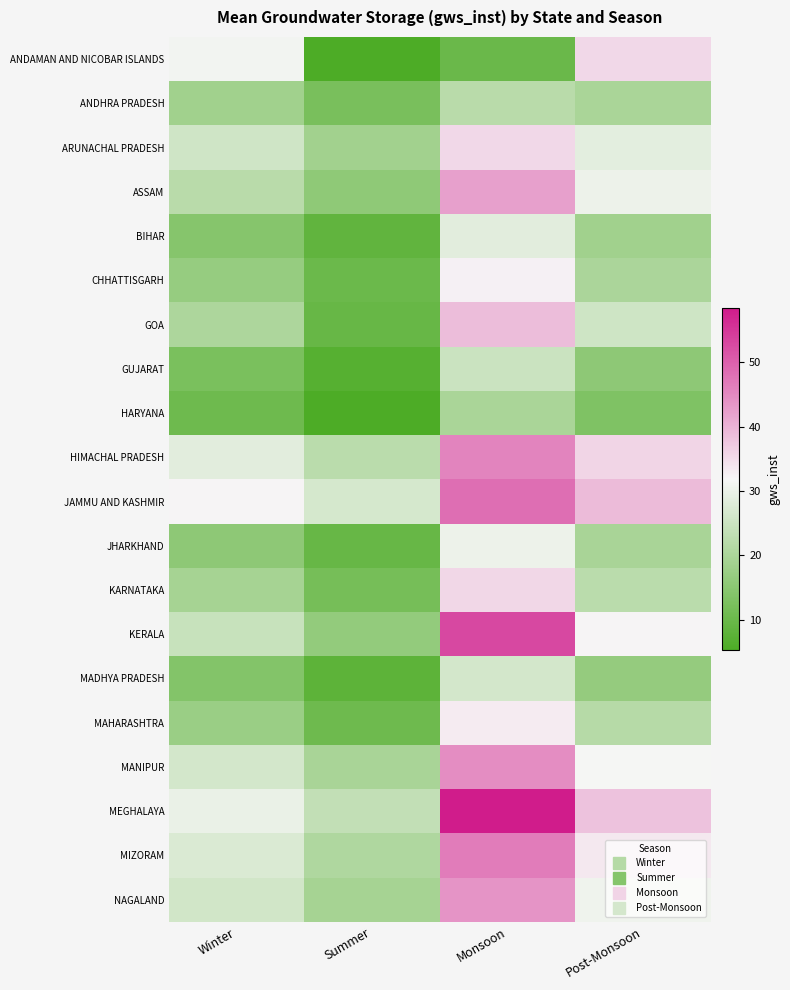

Reading right to left, transcribe all the data shown in this chart.

ANDAMAN AND NICOBAR ISLANDS: Post-Monsoon=35.4	Monsoon=9.9	Summer=5.2	Winter=31.1
ANDHRA PRADESH: Post-Monsoon=19.8	Monsoon=22.1	Summer=12.3	Winter=18.5
ARUNACHAL PRADESH: Post-Monsoon=28.9	Monsoon=35.4	Summer=18.7	Winter=25.6
ASSAM: Post-Monsoon=30.2	Monsoon=42.3	Summer=15.8	Winter=22.1
BIHAR: Post-Monsoon=18.4	Monsoon=28.6	Summer=8.5	Winter=14.2
CHHATTISGARH: Post-Monsoon=20.1	Monsoon=32.5	Summer=10.2	Winter=16.8
GOA: Post-Monsoon=25.4	Monsoon=38.7	Summer=9.6	Winter=20.3
GUJARAT: Post-Monsoon=15.6	Monsoon=24.9	Summer=6.8	Winter=12.4
HARYANA: Post-Monsoon=13.2	Monsoon=19.8	Summer=5.3	Winter=10.5
HIMACHAL PRADESH: Post-Monsoon=35.8	Monsoon=45.6	Summer=22.4	Winter=28.7
JAMMU AND KASHMIR: Post-Monsoon=38.9	Monsoon=48.3	Summer=26.5	Winter=32.1
JHARKHAND: Post-Monsoon=19.7	Monsoon=30.2	Summer=9.4	Winter=15.6
KARNATAKA: Post-Monsoon=22.4	Monsoon=35.6	Summer=11.8	Winter=19.2
KERALA: Post-Monsoon=32.1	Monsoon=52.8	Summer=16.3	Winter=24.5
MADHYA PRADESH: Post-Monsoon=16.5	Monsoon=26.4	Summer=7.9	Winter=13.8
MAHARASHTRA: Post-Monsoon=21.8	Monsoon=33.2	Summer=10.6	Winter=17.3
MANIPUR: Post-Monsoon=31.6	Monsoon=44.5	Summer=19.7	Winter=26.4
MEGHALAYA: Post-Monsoon=38.2	Monsoon=58.4	Summer=23.6	Winter=29.8
MIZORAM: Post-Monsoon=33.5	Monsoon=46.7	Summer=20.8	Winter=27.3
NAGALAND: Post-Monsoon=30.7	Monsoon=43.8	Summer=19.2	Winter=25.9